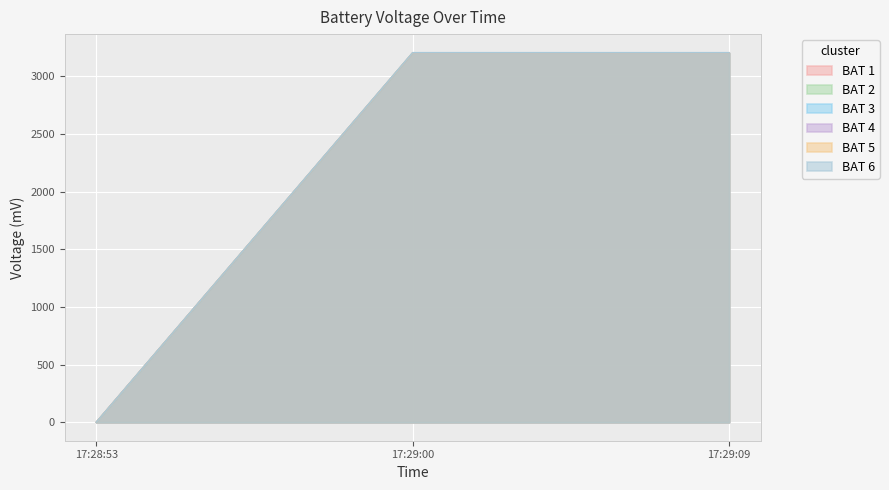

Is it true that BAT 3 equals 2163 at 17:28:53?

False